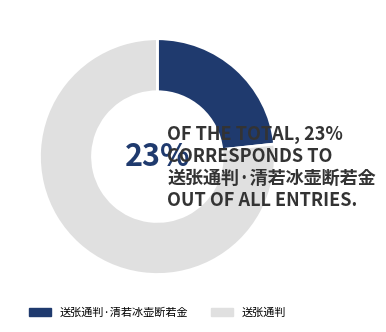

To the nearest percent, what percentage of the pie is 送张通判?

77%